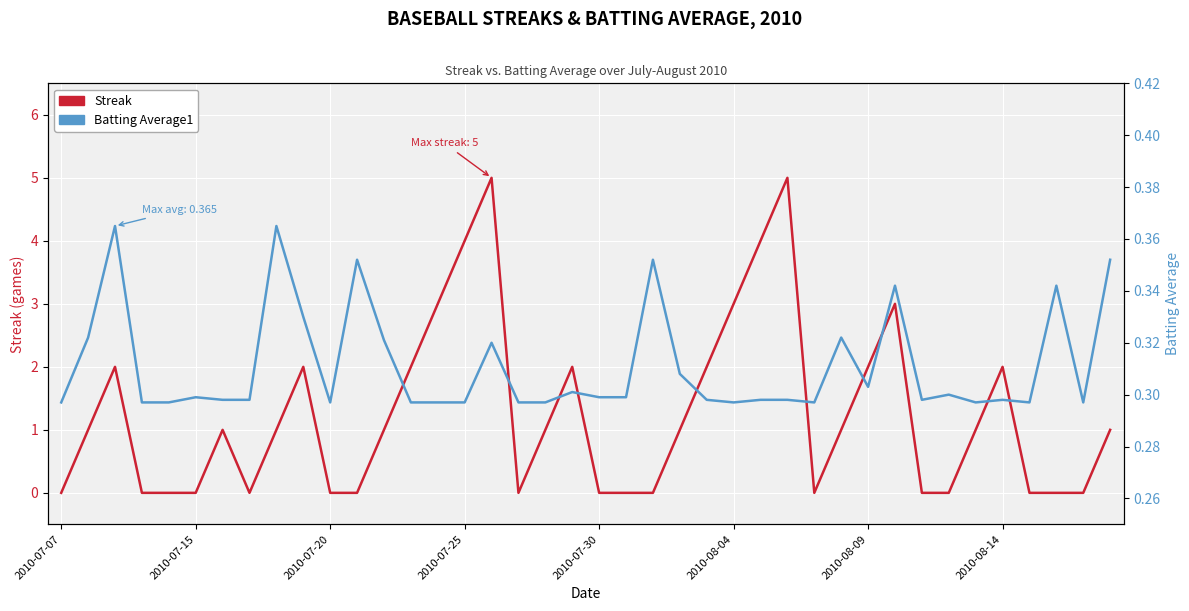

Reading left to right, list all the values displayed in this chart.

Streak: 0.0	1.0	2.0	0.0	0.0	0.0	1.0	0.0	1.0	2.0	0.0	0.0	1.0	2.0	3.0	4.0	5.0	0.0	1.0	2.0	0.0	0.0	0.0	1.0	2.0	3.0	4.0	5.0	0.0	1.0	2.0	3.0	0.0	0.0	1.0	2.0	0.0	0.0	0.0	1.0
Batting Average1: 0.3	0.3	0.4	0.3	0.3	0.3	0.3	0.3	0.4	0.3	0.3	0.4	0.3	0.3	0.3	0.3	0.3	0.3	0.3	0.3	0.3	0.3	0.4	0.3	0.3	0.3	0.3	0.3	0.3	0.3	0.3	0.3	0.3	0.3	0.3	0.3	0.3	0.3	0.3	0.4